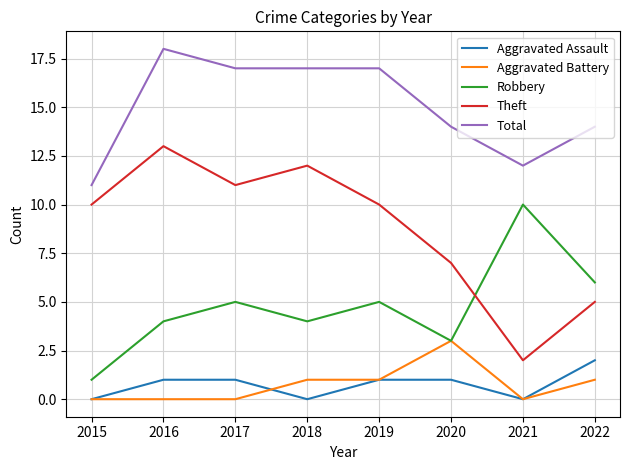

What is the approximate value of Robbery at 2018?

4